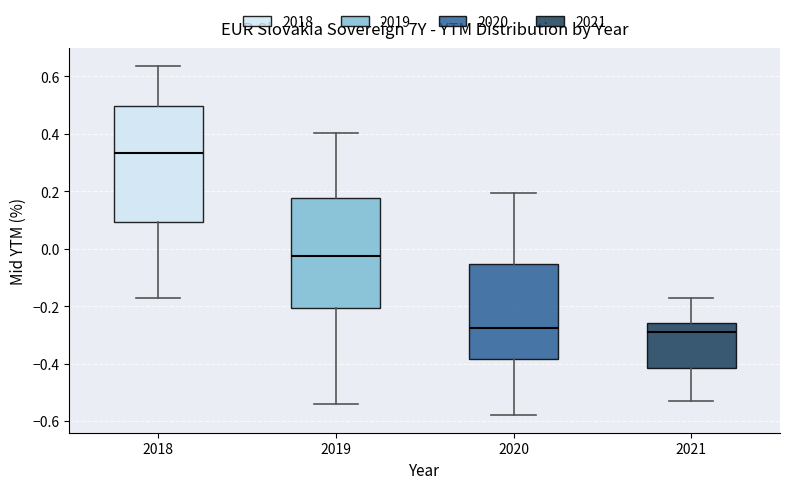

Which box has the highest median line?

2018